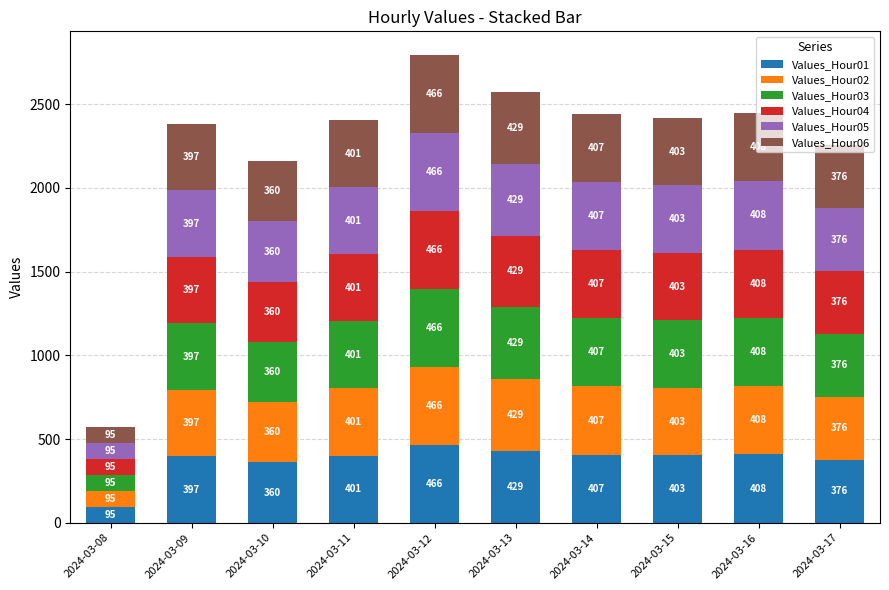

What is the difference between the Values_Hour01 values at 2024-03-17 and 2024-03-15?

27